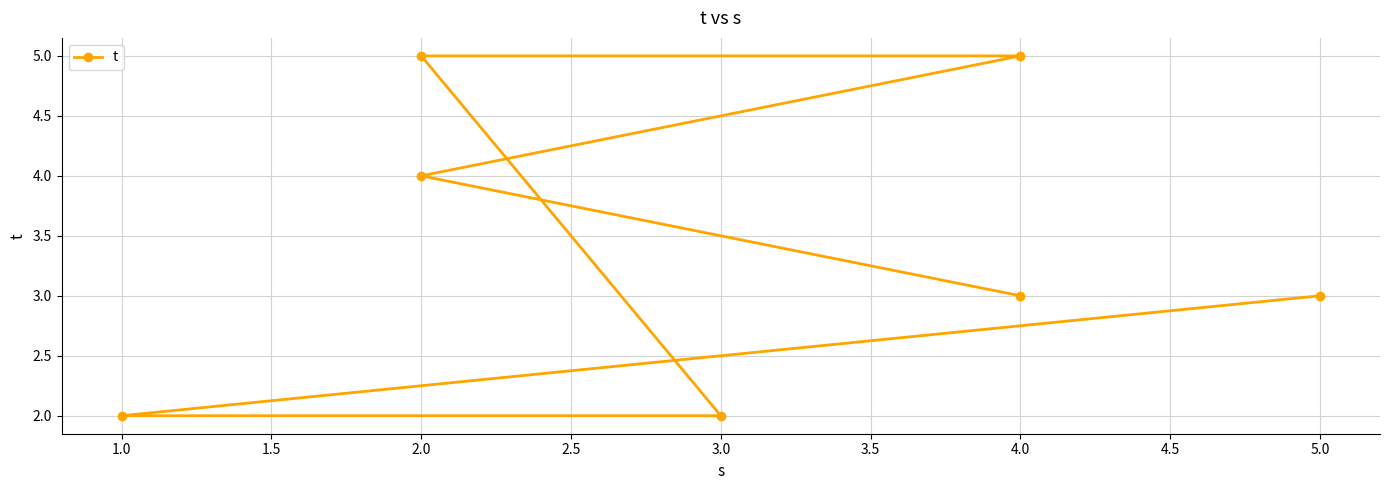

How many data points are less than 3?

2